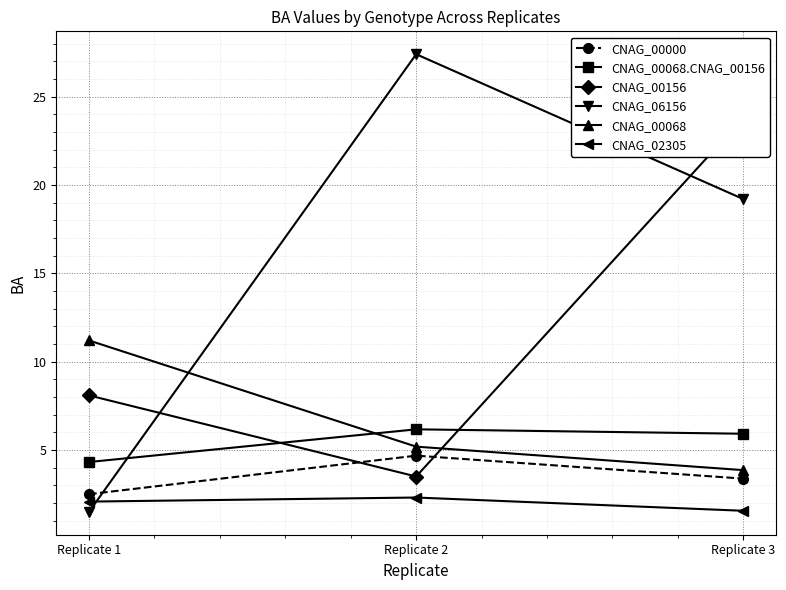

Between Replicate 1 and Replicate 3, which series saw the biggest shift?

CNAG_06156